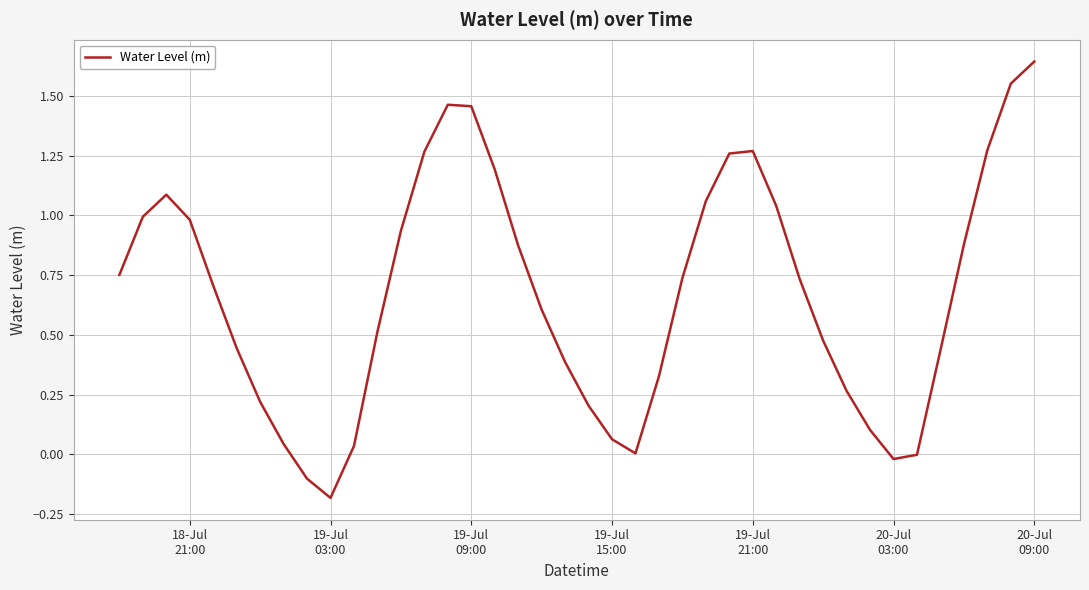

What is the sum of all values?

27.0